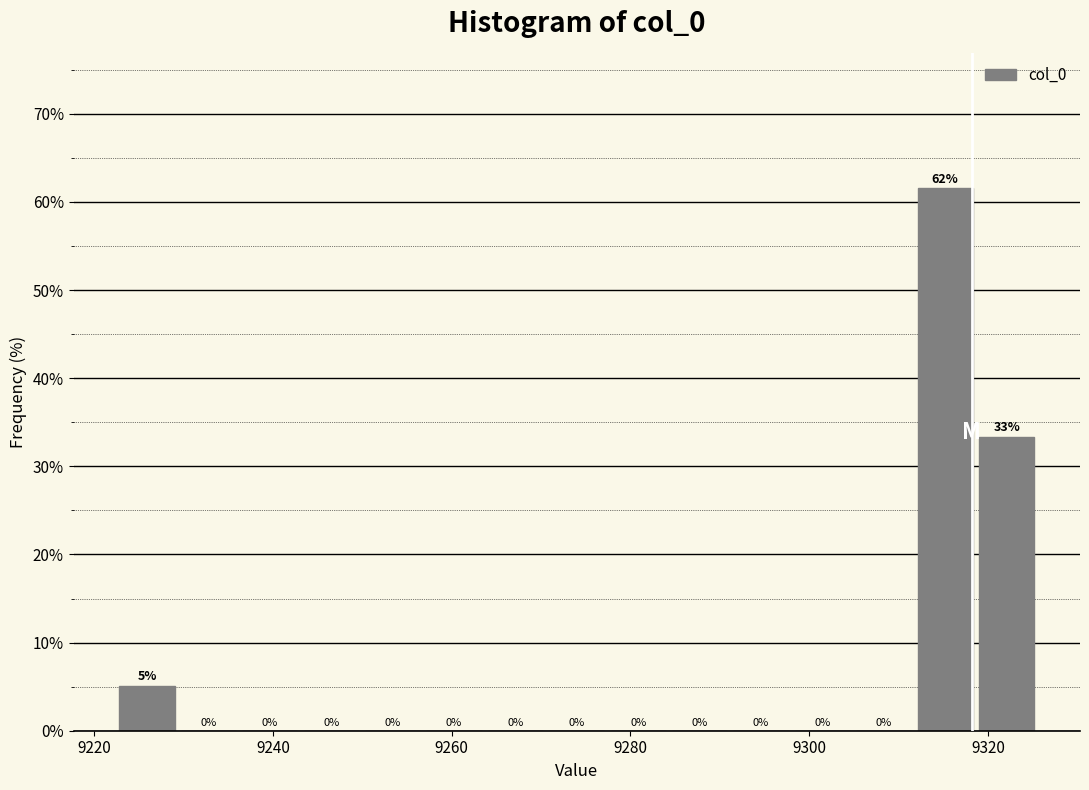

Around what value on the x-axis is the tallest bar? Give the approximate position of its centre, as read against the axis.

9316